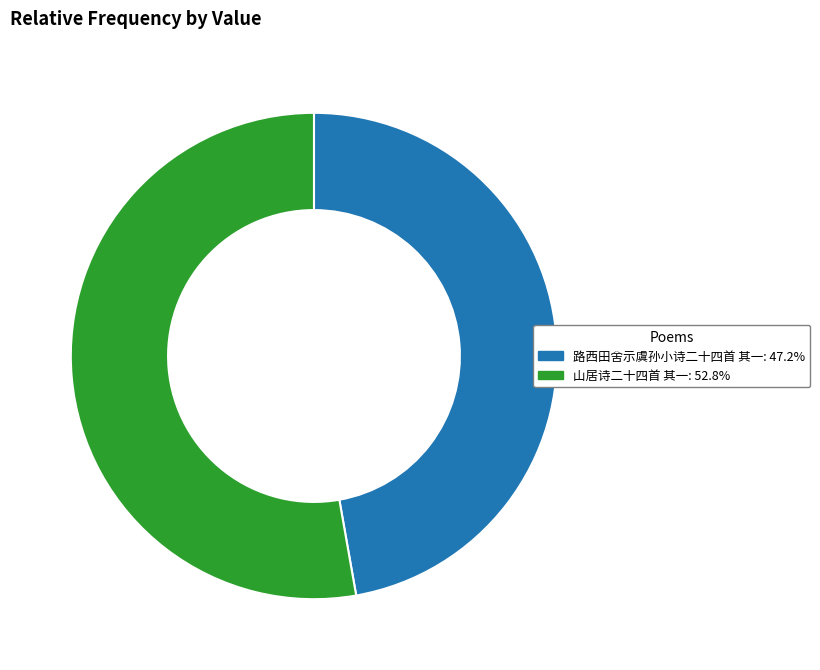

Which slice is the largest?

山居诗二十四首 其一